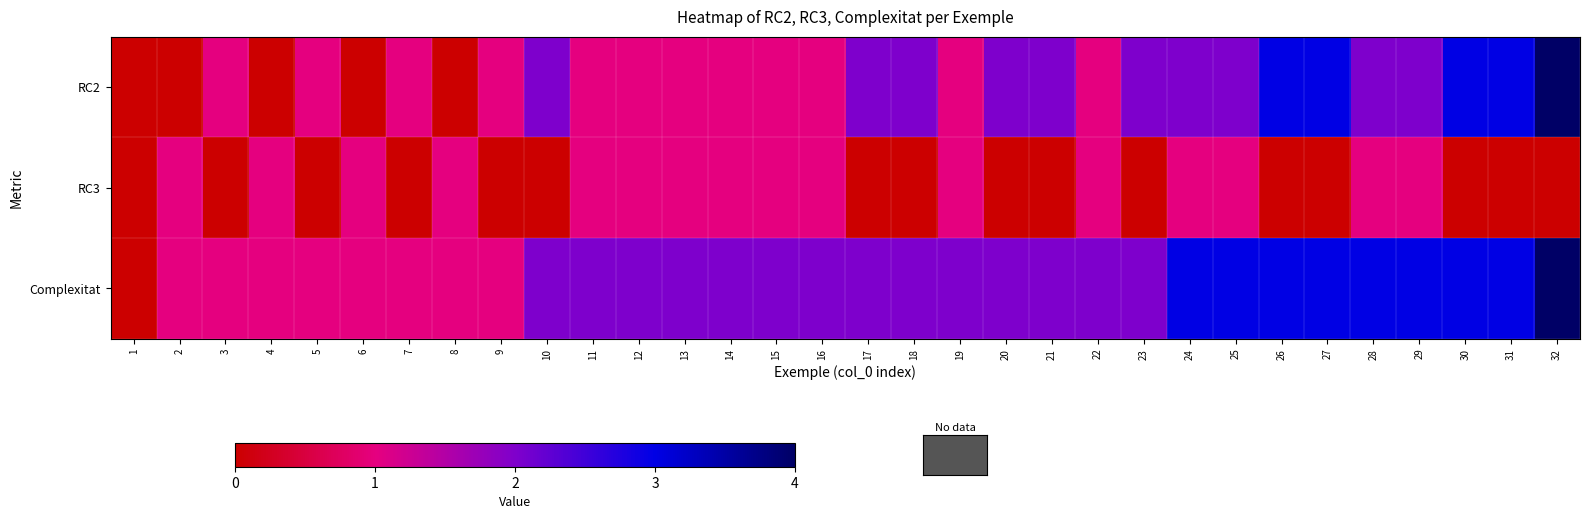

How many data points does each series have?

32